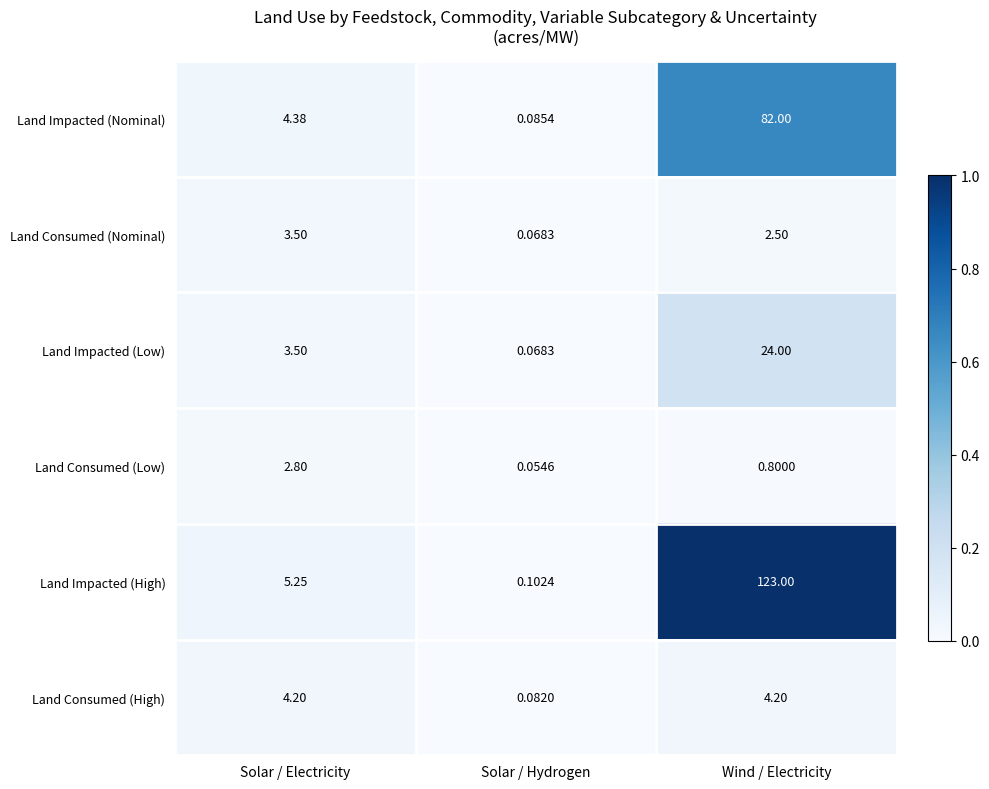

Where does the Land Consumed (High) series first go above 4?

Solar / Electricity